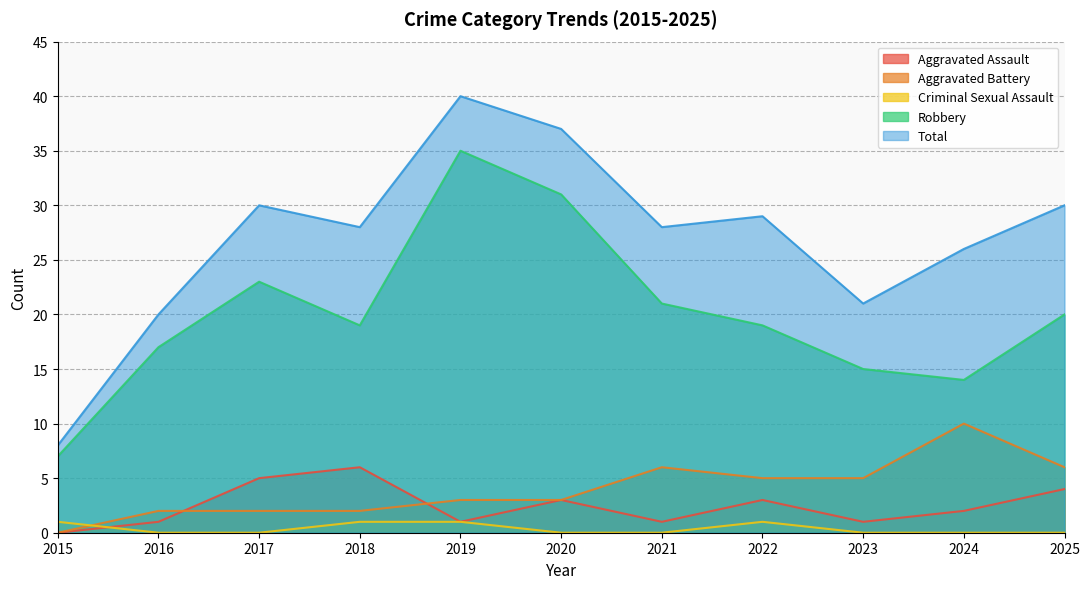

Is the value of Total at 2024 greater than the value of Criminal Sexual Assault at 2016?

Yes